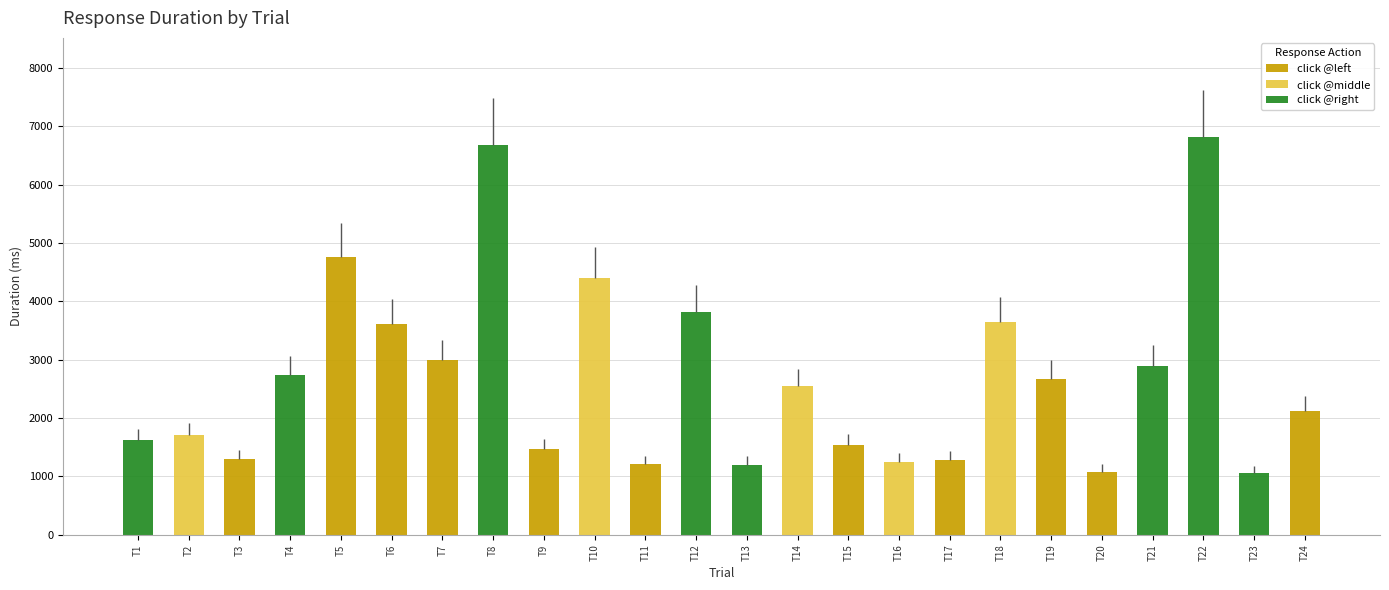

What is the maximum value for click @left?

4766.5